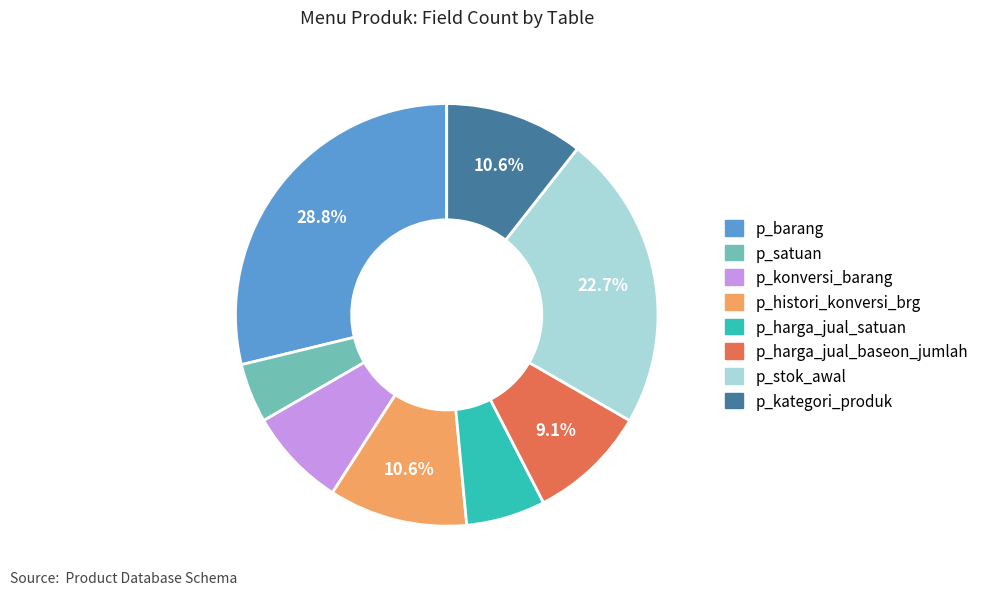

What percentage is the p_stok_awal slice, to the nearest percent?

23%